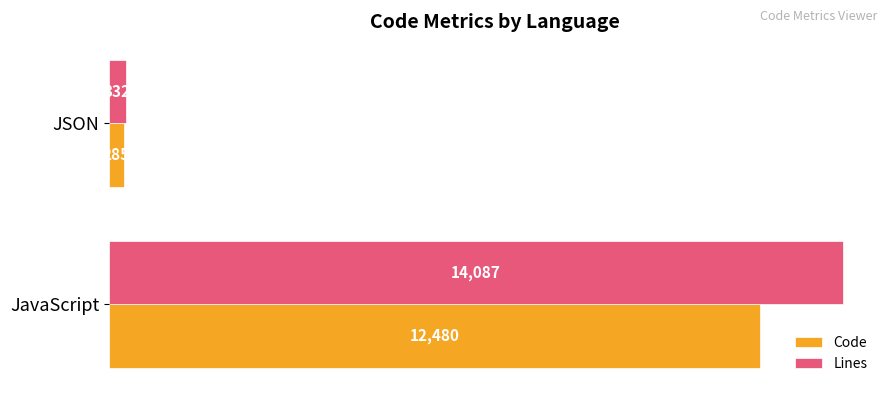

At which label is Code closest to 6382?

JSON